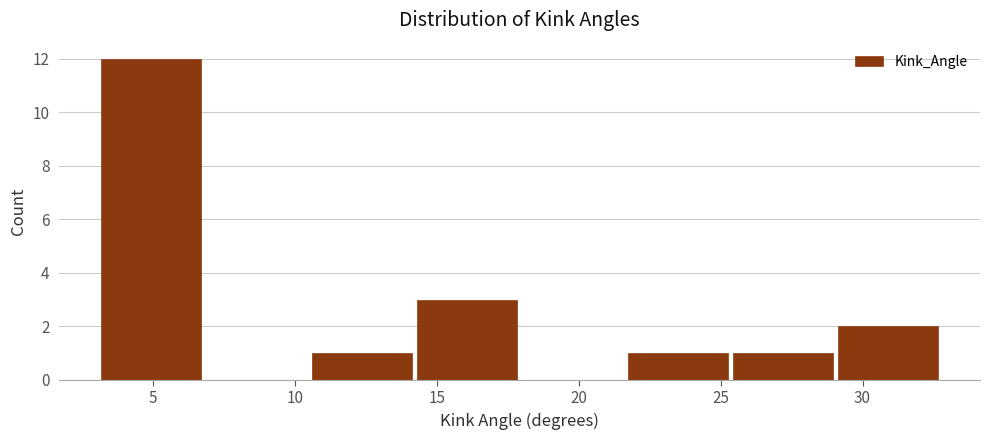

Reading left to right, list every bar in this chart as the range it spans on the x-axis followed by its height. Neither the bar edges nor the heights are printed on the chart, so give them approximately, as read against the axes.

3.0 to 7.0: 12
7.0 to 10.5: 0
10.5 to 14.5: 1
14.5 to 18.0: 3
18.0 to 21.5: 0
21.5 to 25.5: 1
25.5 to 29.0: 1
29.0 to 33.0: 2